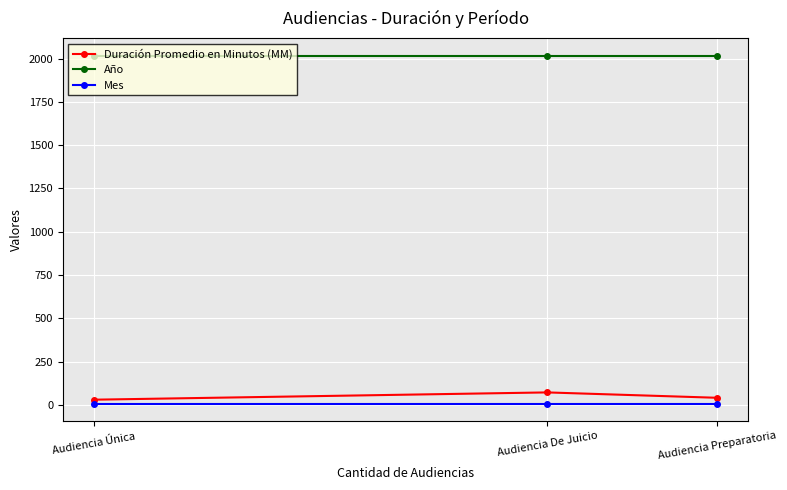

What is the total value across all series at Audiencia Preparatoria?

2067